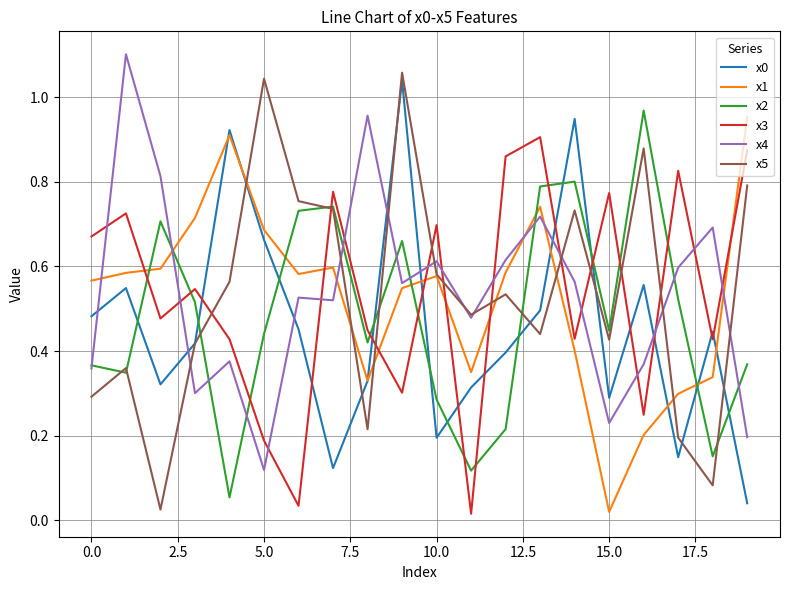

True or false: x0 and x4 cross at least once.

True